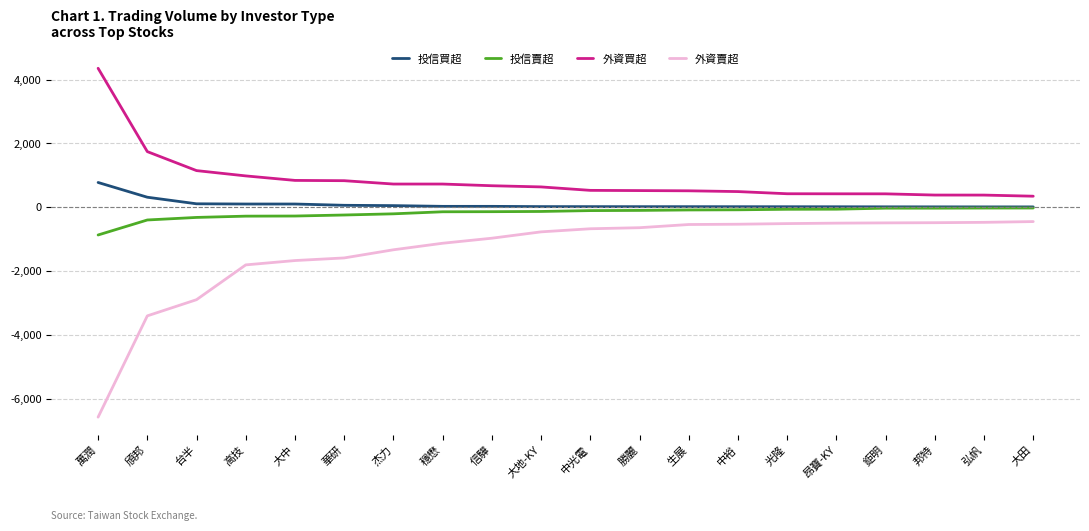

Which series has the largest range (max minus min)?

外資賣超